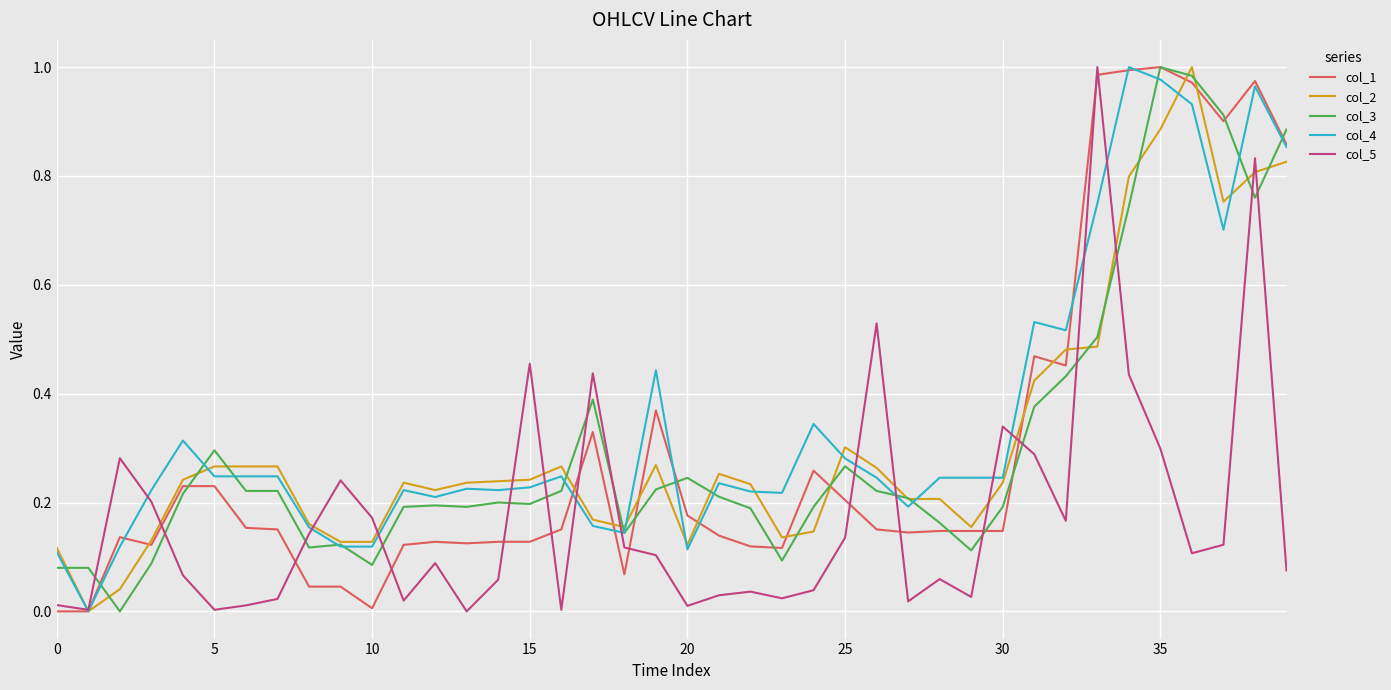

How many intersections are there between col_3 and col_5?

16